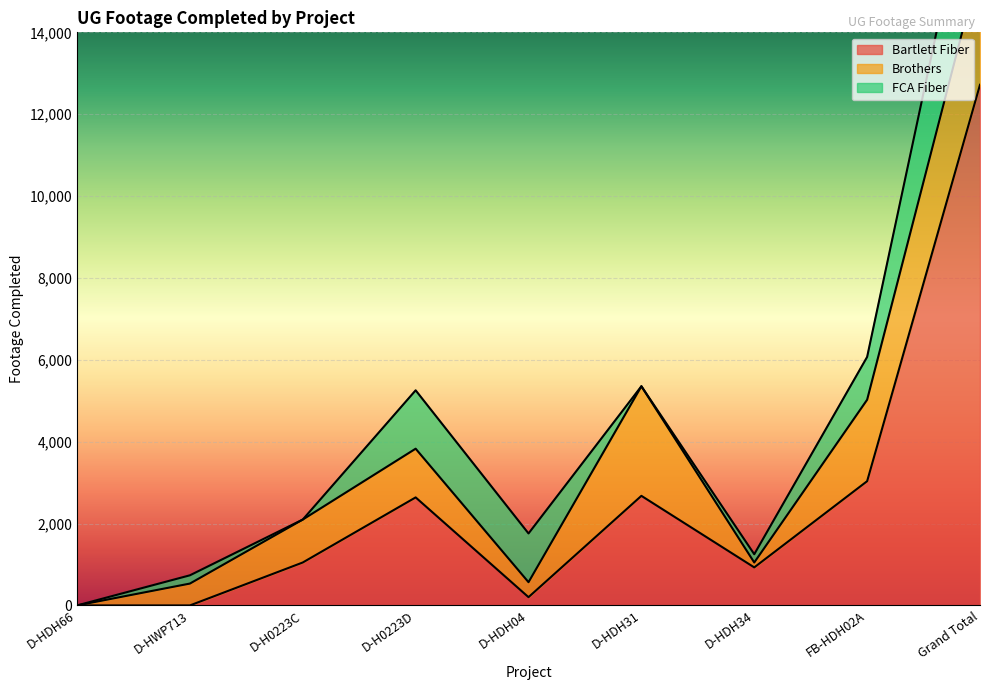

List the series in order of their overall mean, highest first.

Bartlett Fiber, Brothers, FCA Fiber